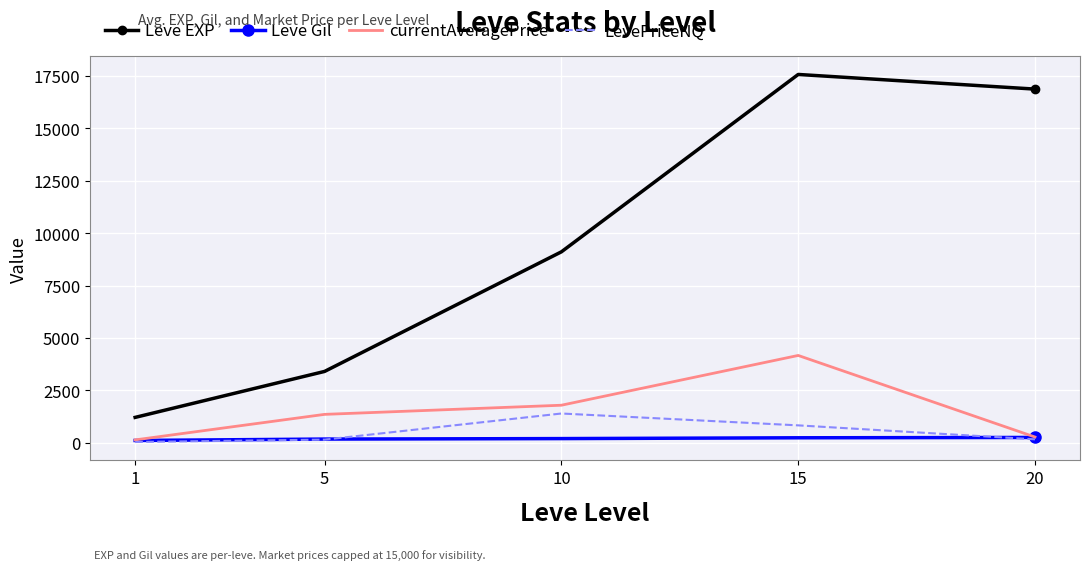

Between 5 and 15, which series saw the biggest shift?

Leve EXP